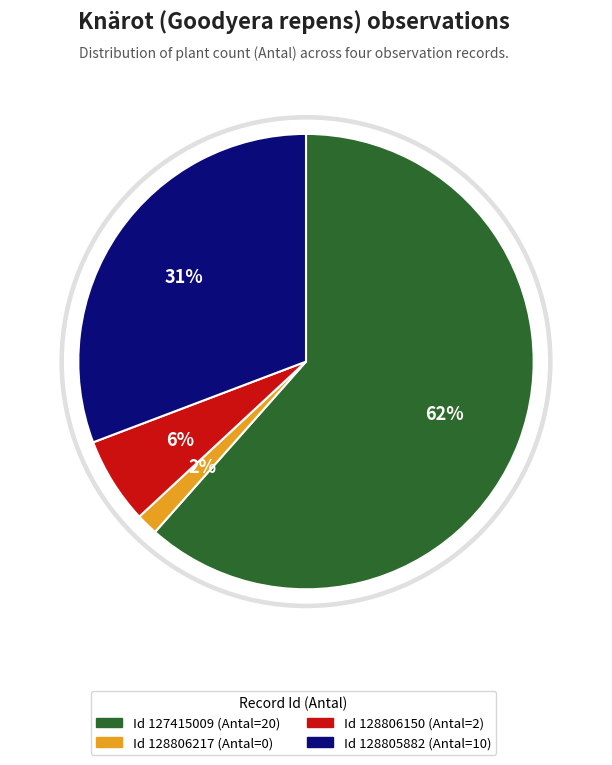

The 128806150 slice represents 17% of the pie. True or false?

False